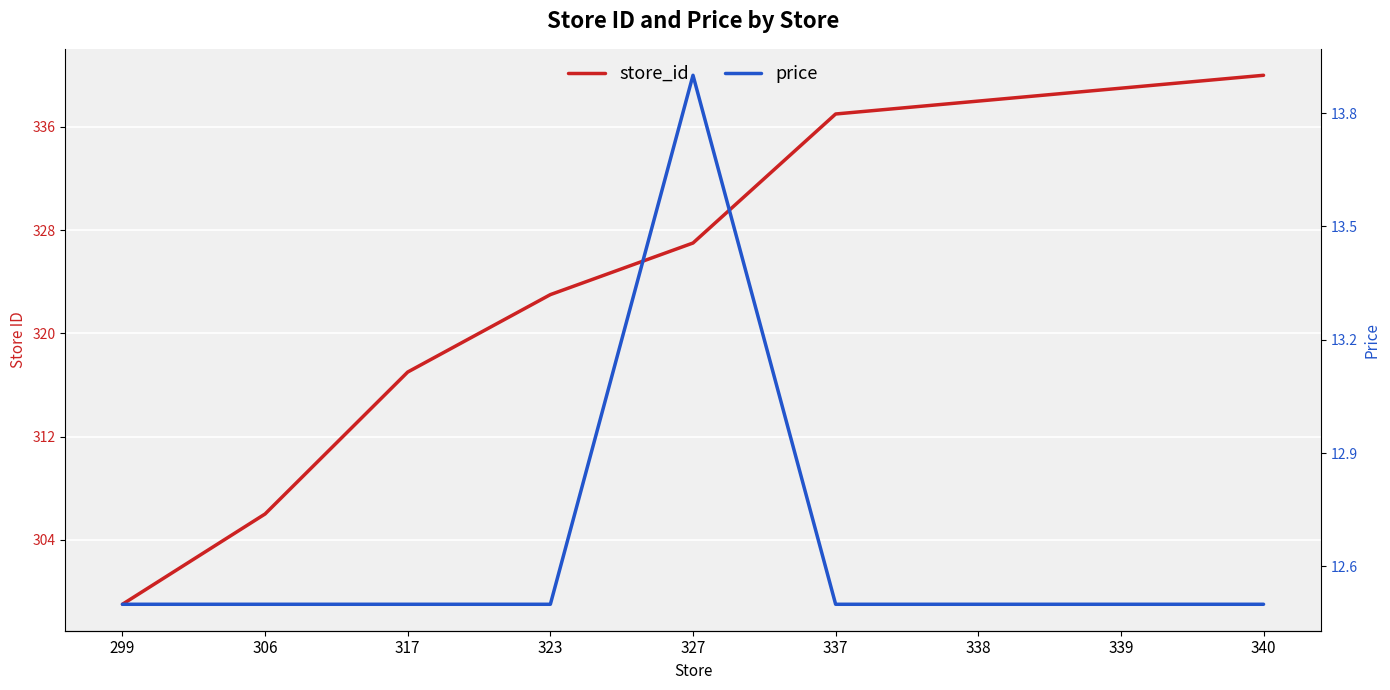

What is the difference between the highest and lowest values at 327?

313.1